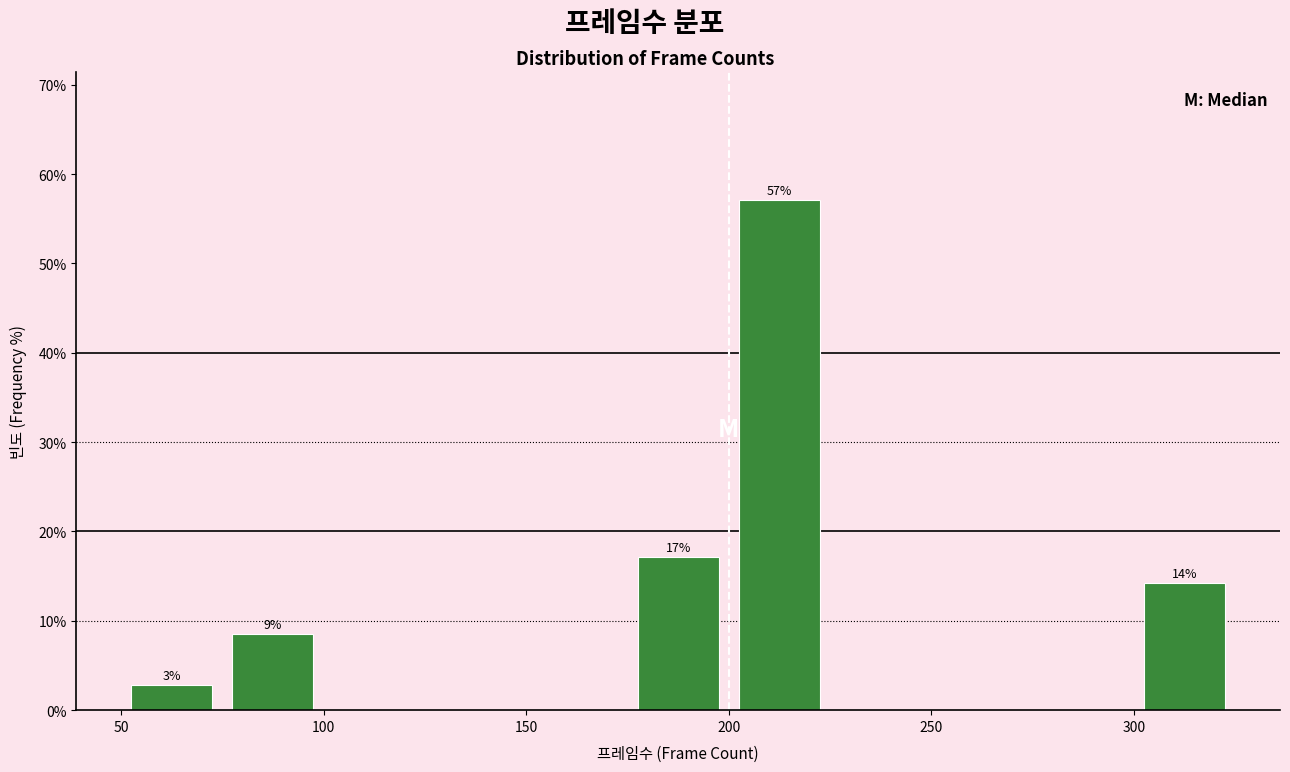

Over which range of the x-axis is the bar tallest?

200 to 225